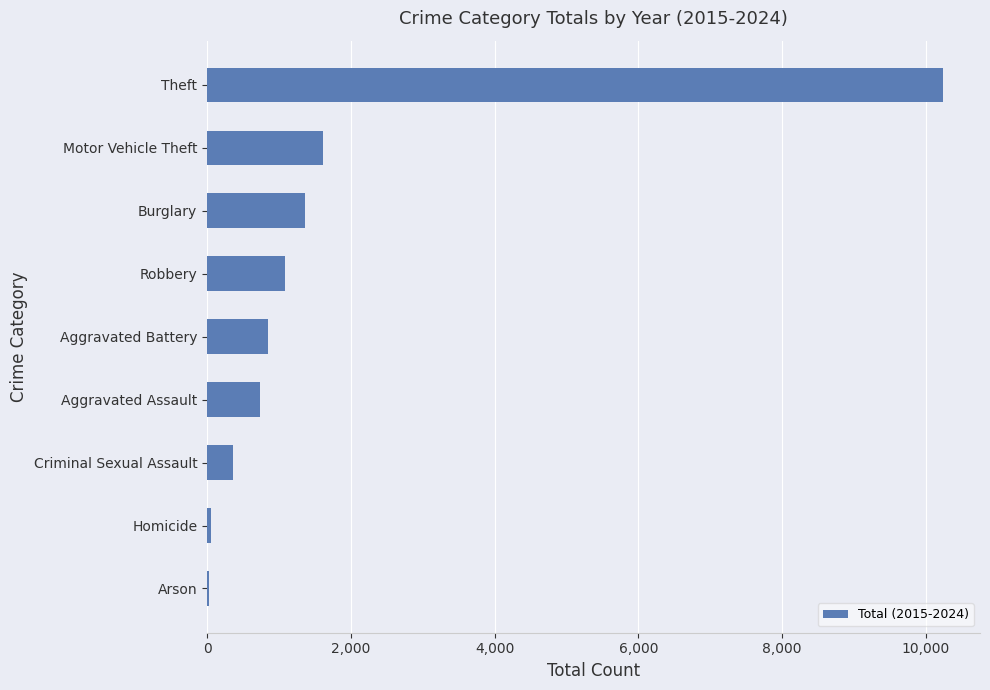

What is the ratio of the value at Theft to the value at Motor Vehicle Theft?

6.4